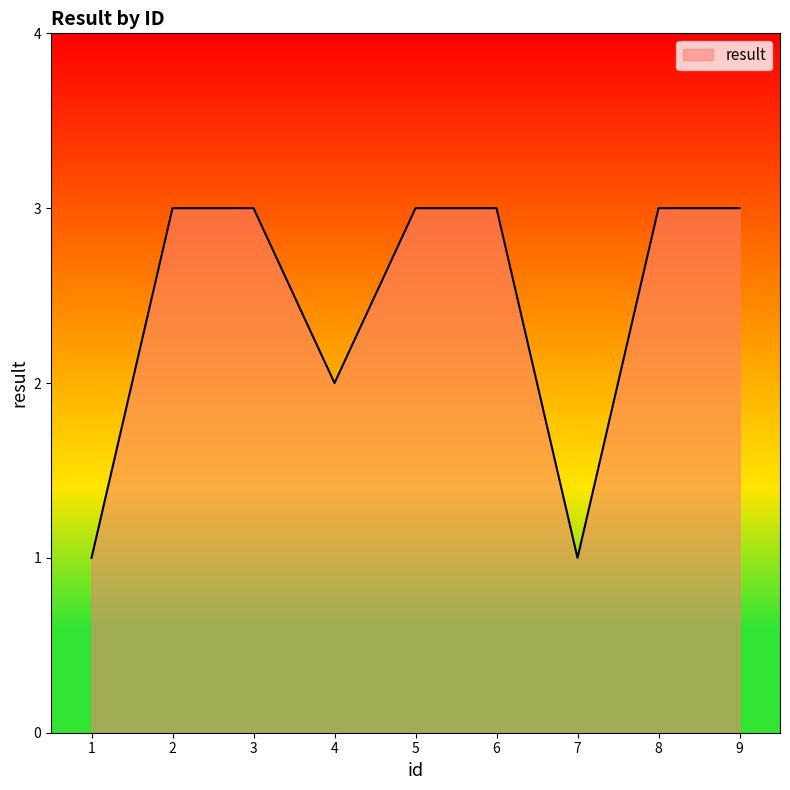

The value at 9 is 1. True or false?

False